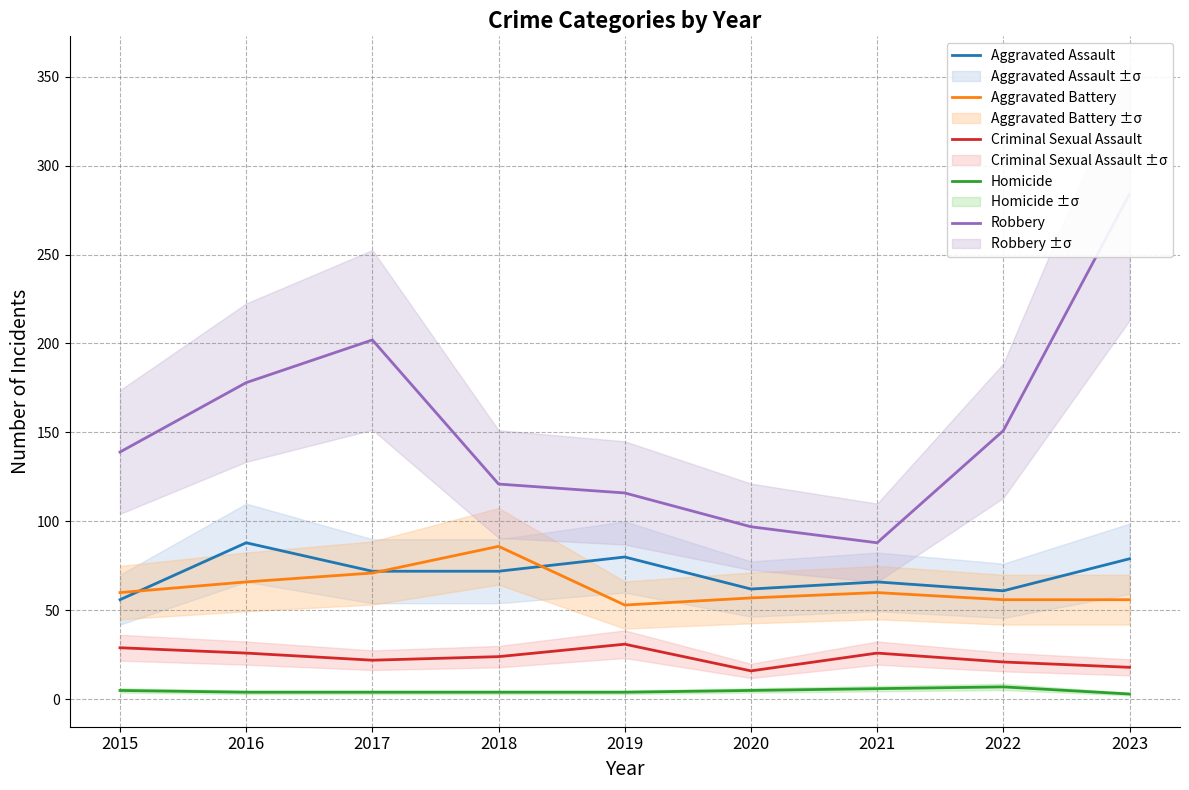

Count the Homicide values in the range 4 to 5.

6